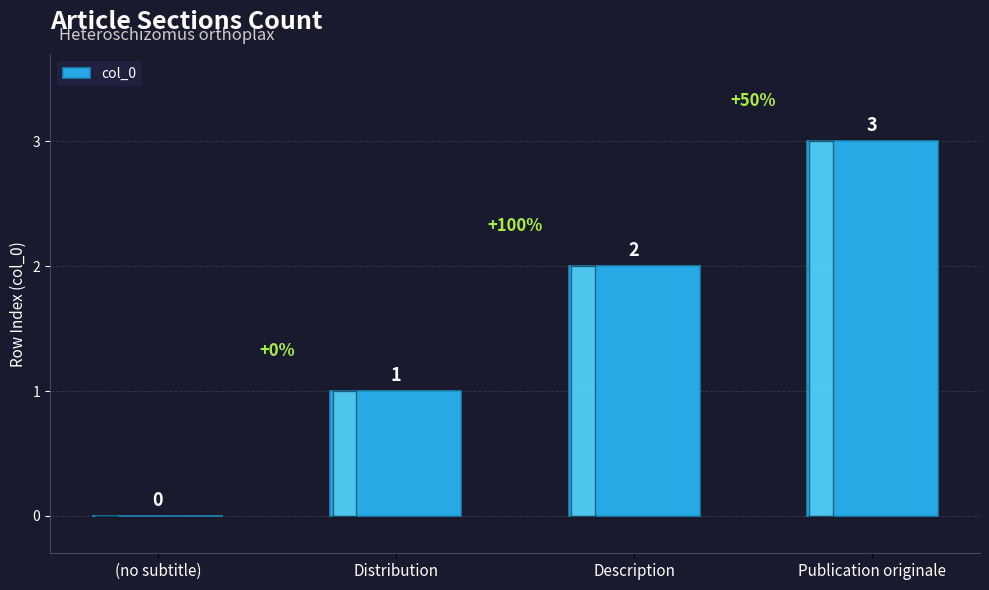

Which category has the highest value across all series?

Publication originale